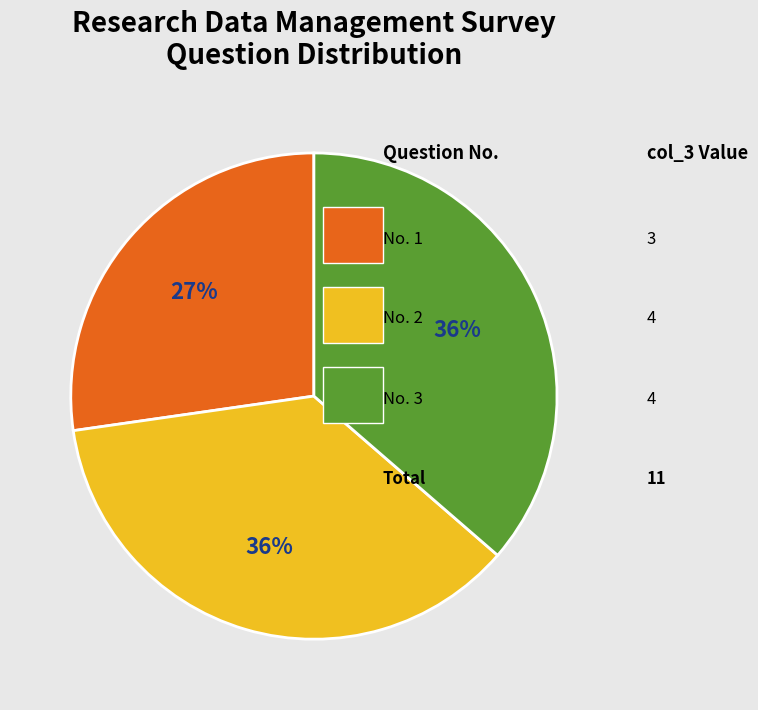

Is there a majority slice in this chart?

No